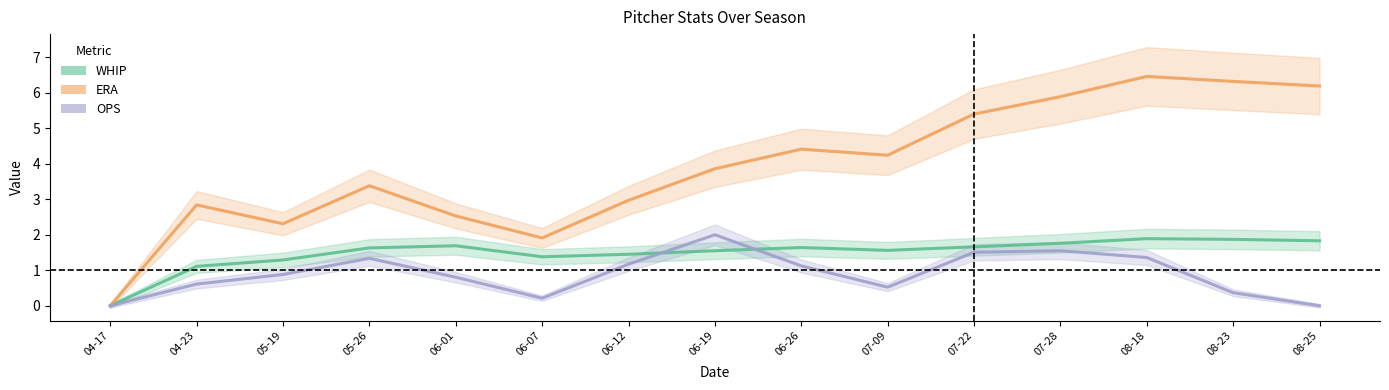

At which label does OPS reach its peak?

06-19